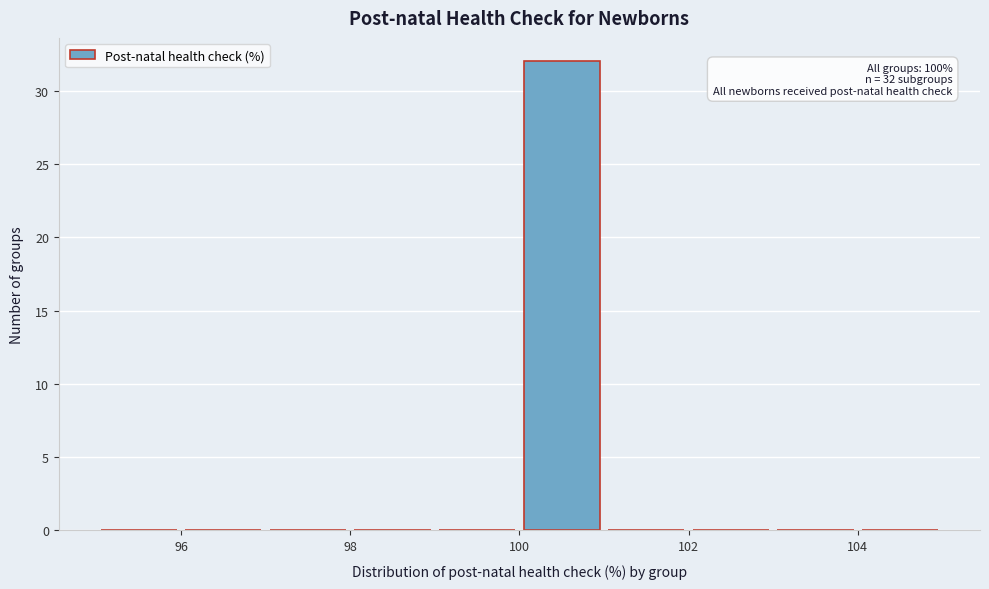

Over which range of the x-axis is the bar tallest?

100 to 101